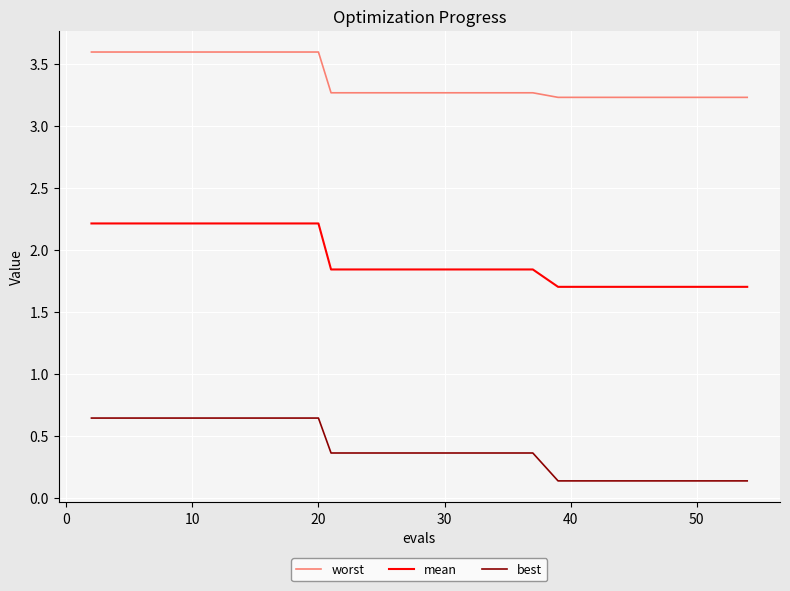

True or false: mean and worst intersect in this chart.

False